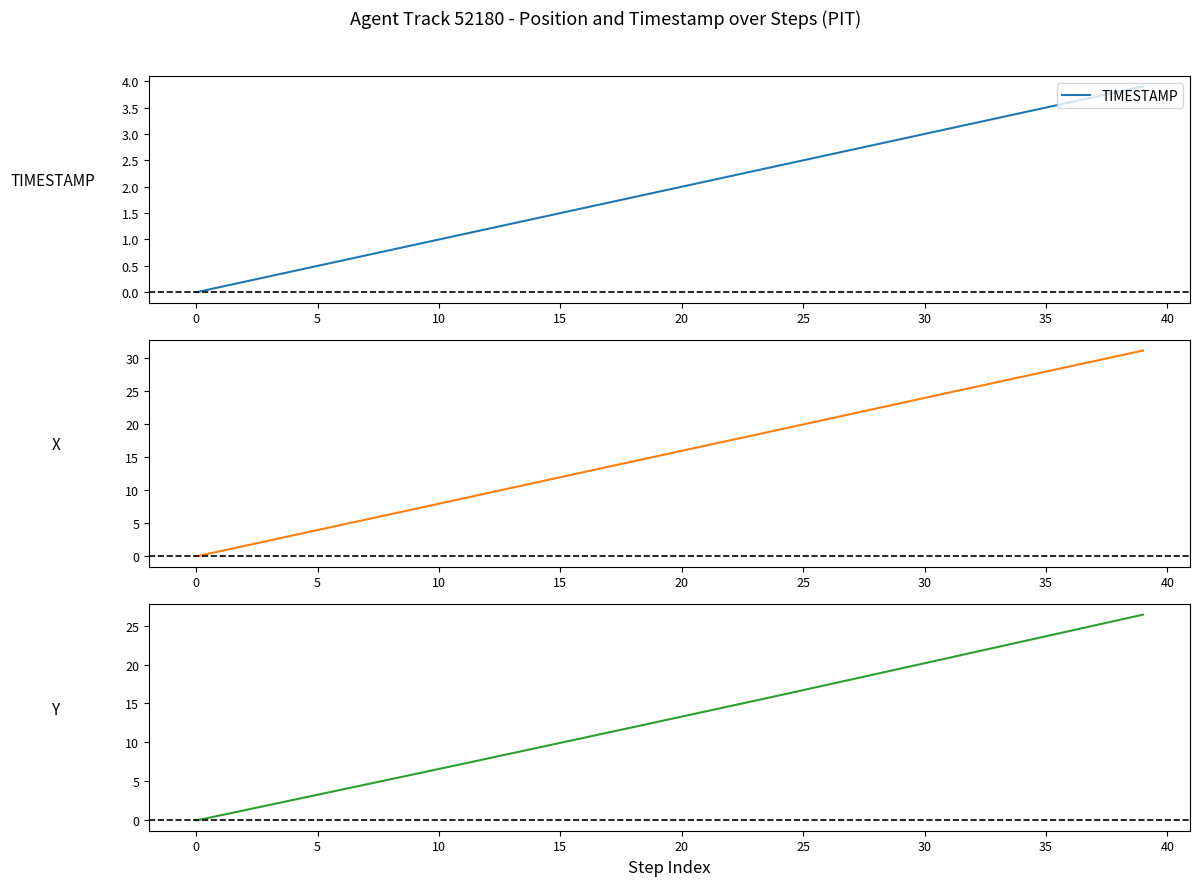

Does the chart display data point markers on the line(s)?

No